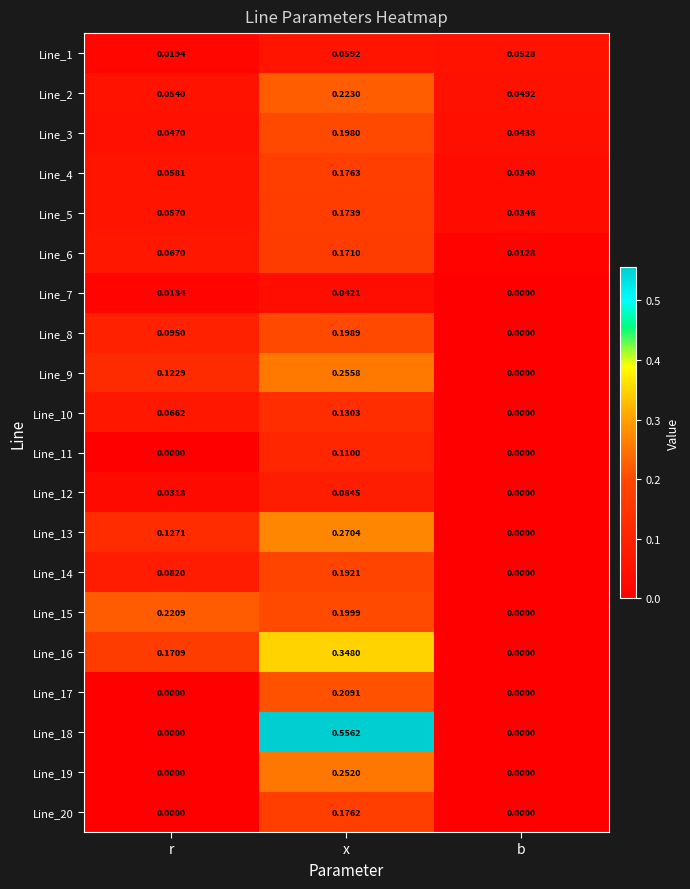

At which label does Line_9 reach its peak?

x